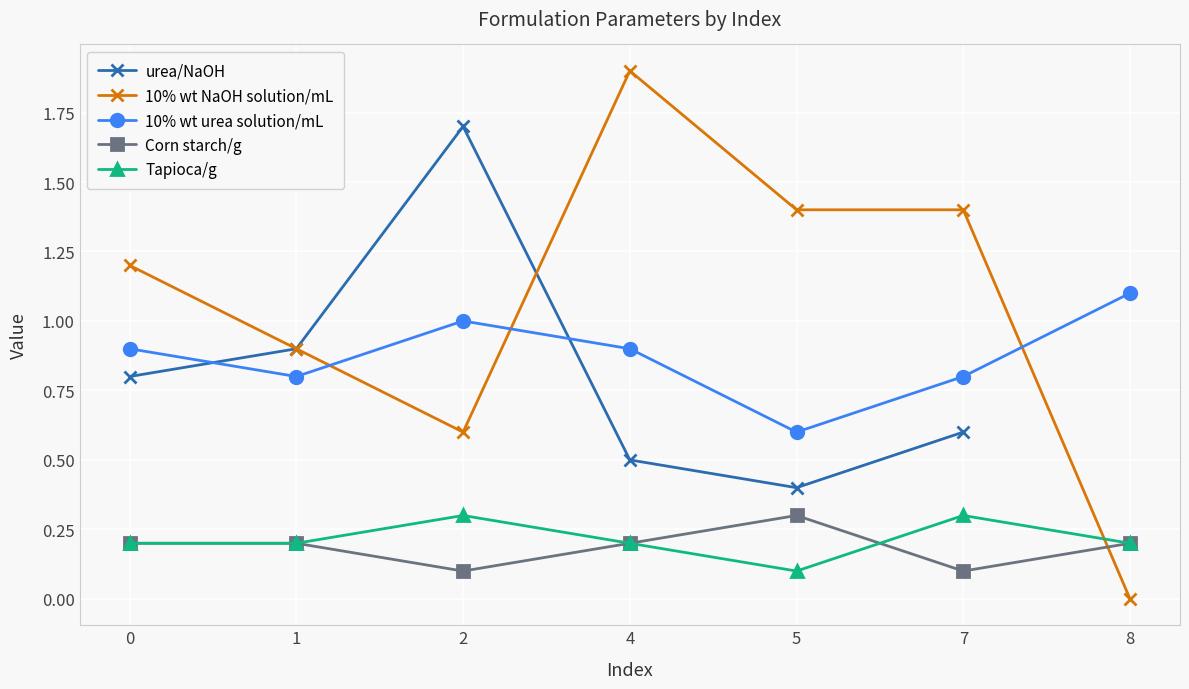

The value of 10% wt urea solution/mL at 0 is 0.9. True or false?

True